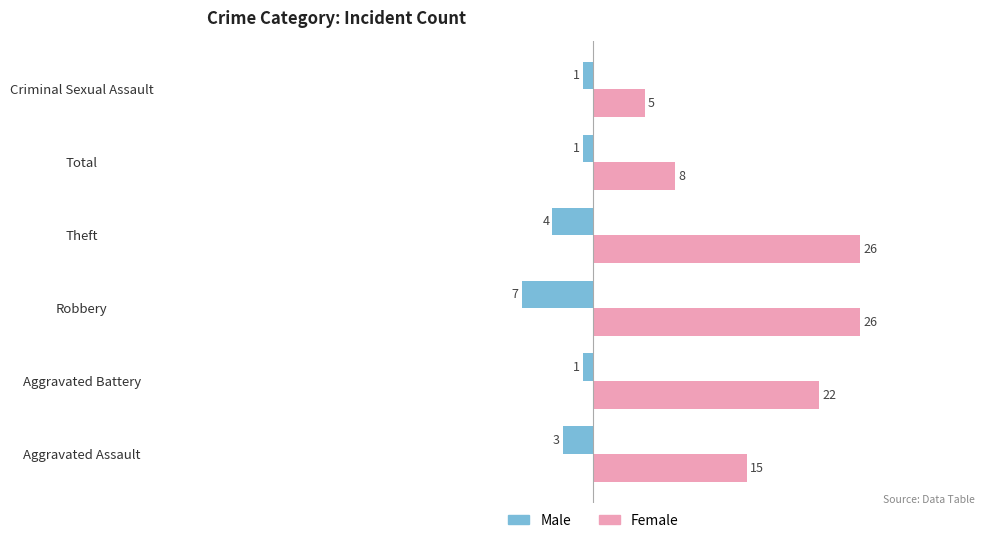

At which label is Female closest to 15?

Aggravated Assault